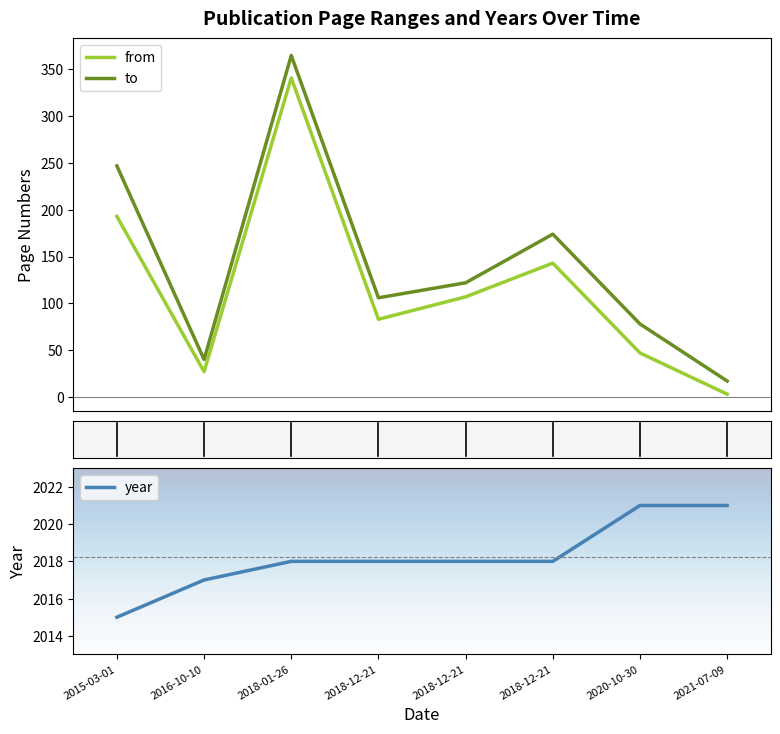

Is it true that to equals 106 at 2018-12-21?

True